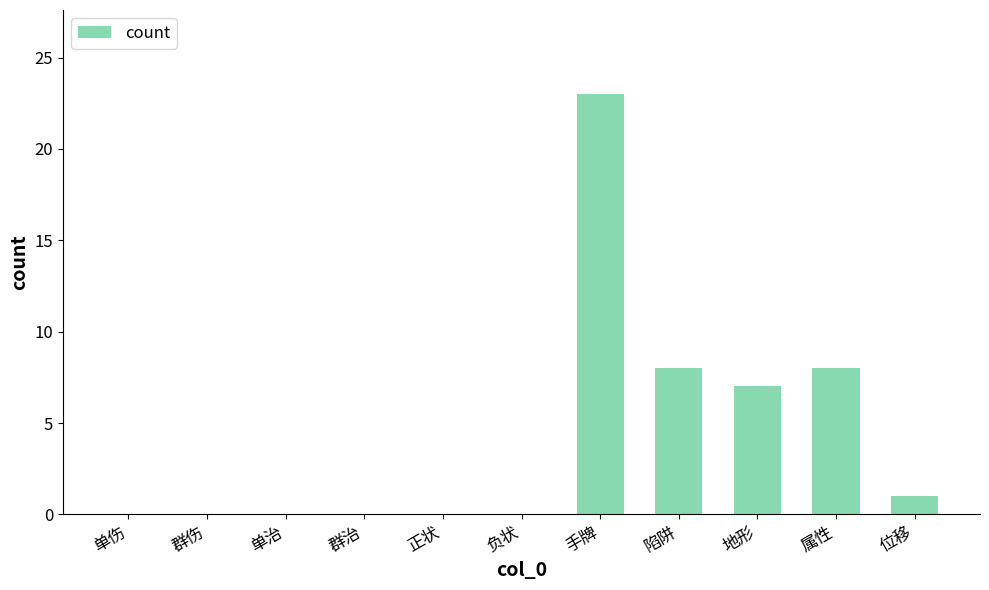

What is the sum of all values?

47